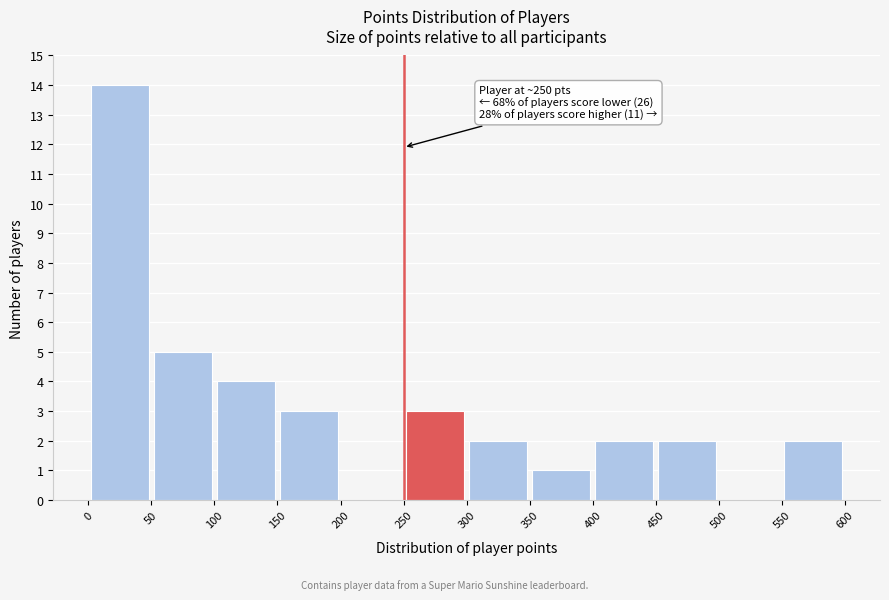

Which range on the x-axis has the tallest bar?

0 to 50